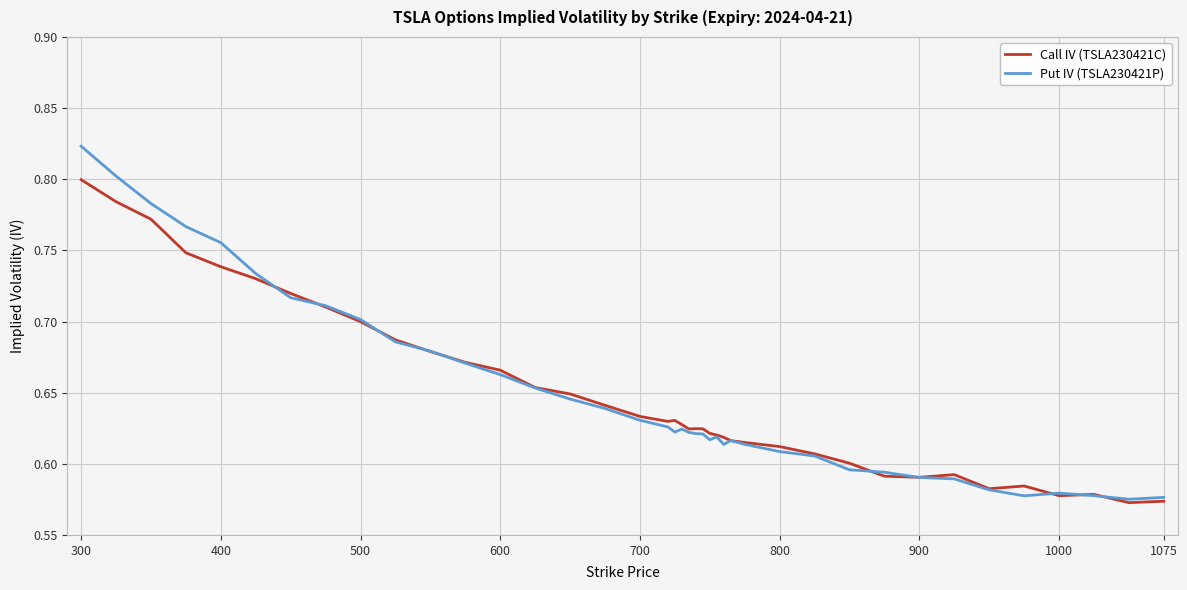

Rank the series by their maximum value, from highest to lowest.

Put IV (TSLA230421P), Call IV (TSLA230421C)